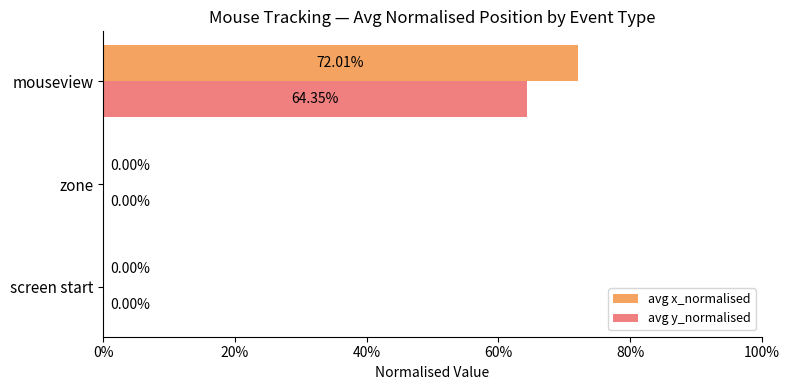

Which series has the largest range (max minus min)?

avg x_normalised